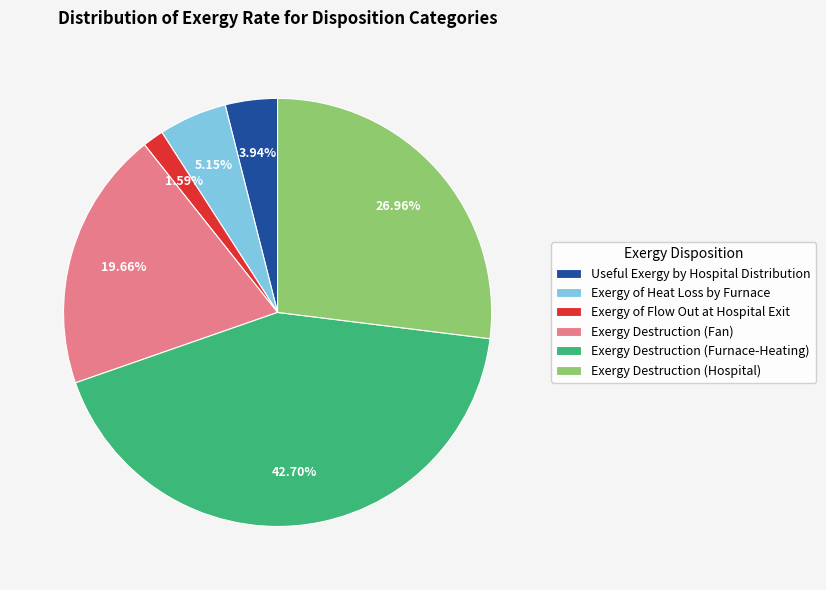

Which slice is the smallest?

Exergy of Flow Out at Hospital Exit